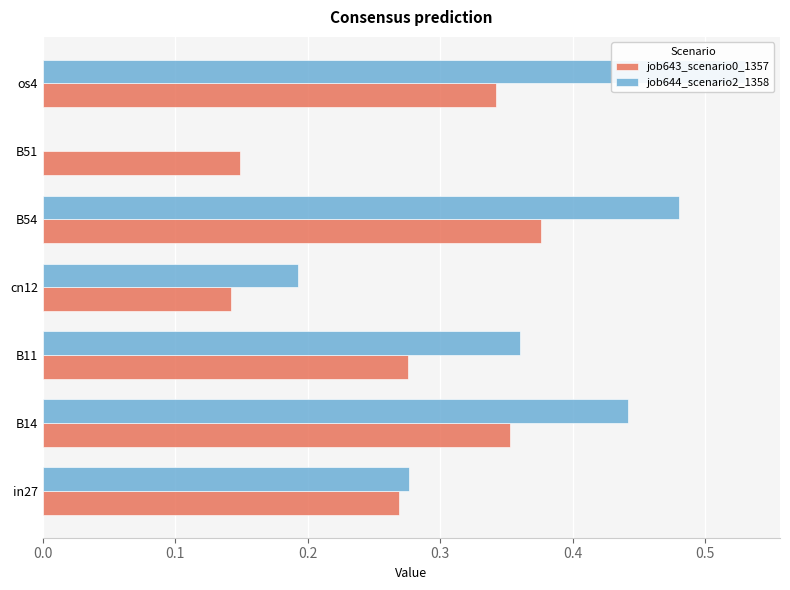

Which series changed the most between cn12 and B54?

job644_scenario2_1358